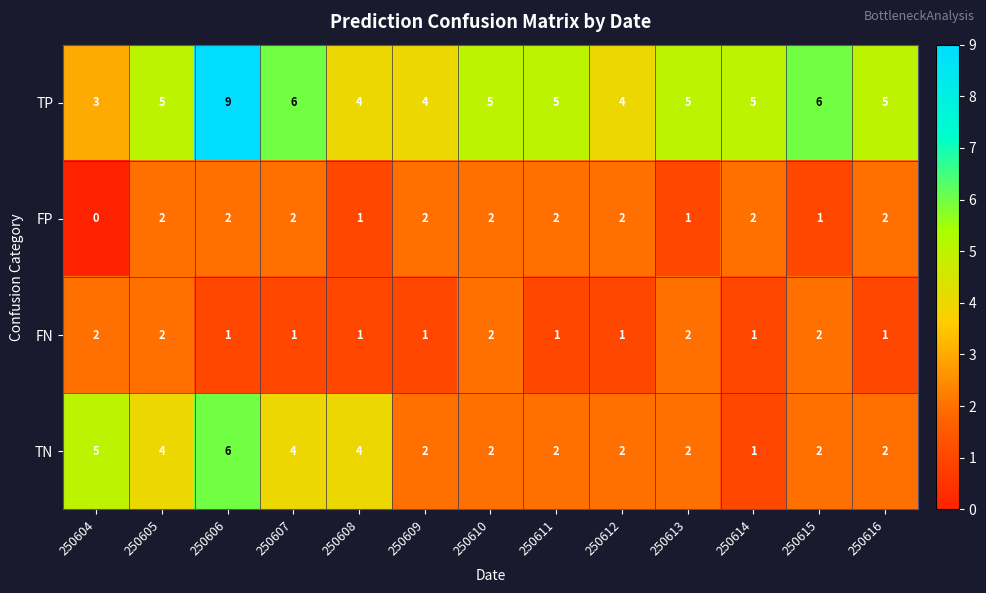

True or false: TP has a value of 2 at 250610.

False